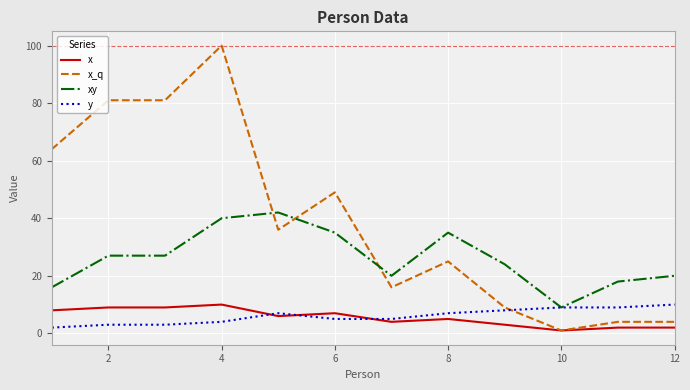

Which series has the widest spread of values?

x_q